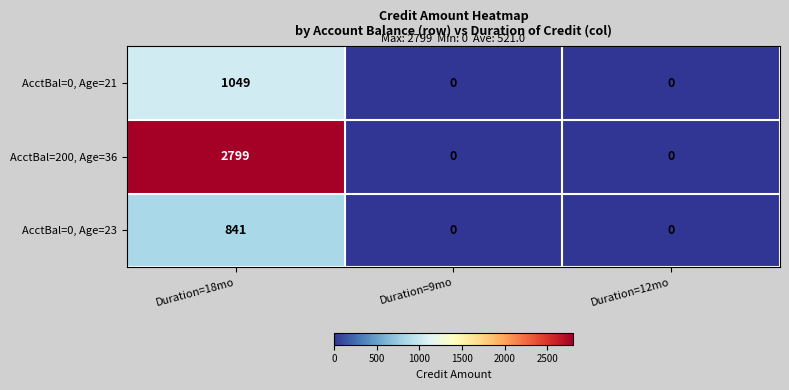

Is it true that AcctBal=0, Age=21 equals -390 at Duration=9mo?

False